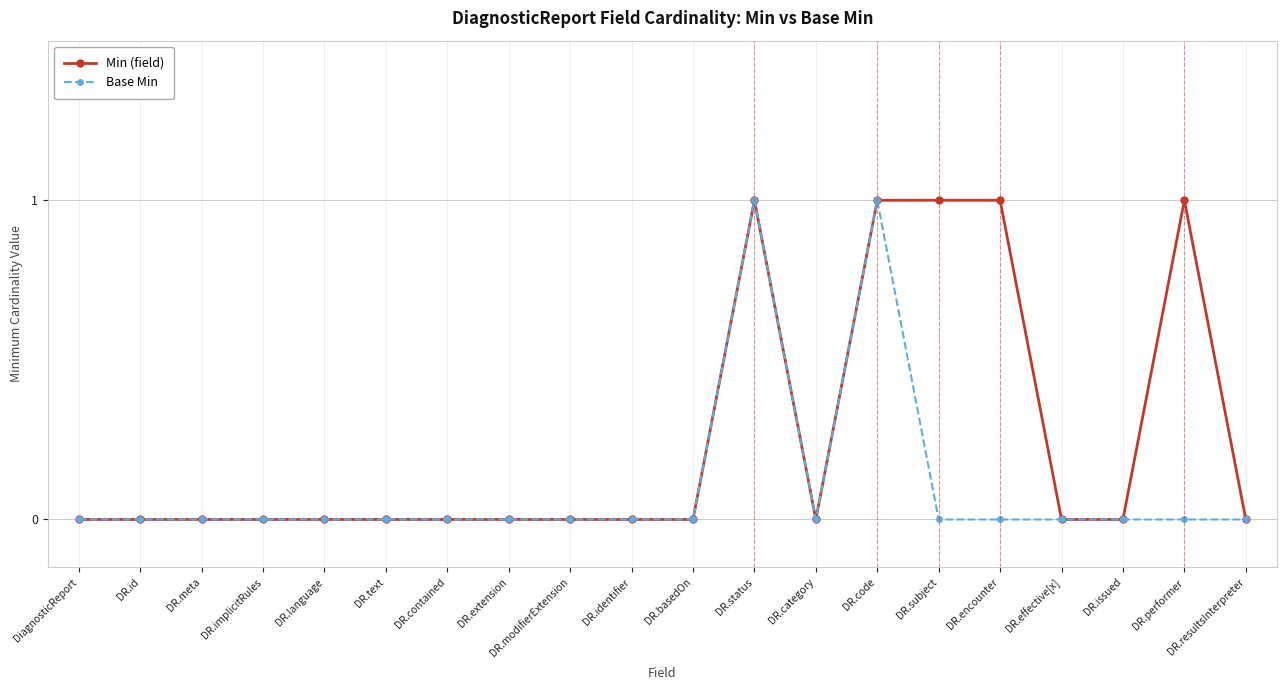

The value of Min (field) at DR.category is 0. True or false?

True